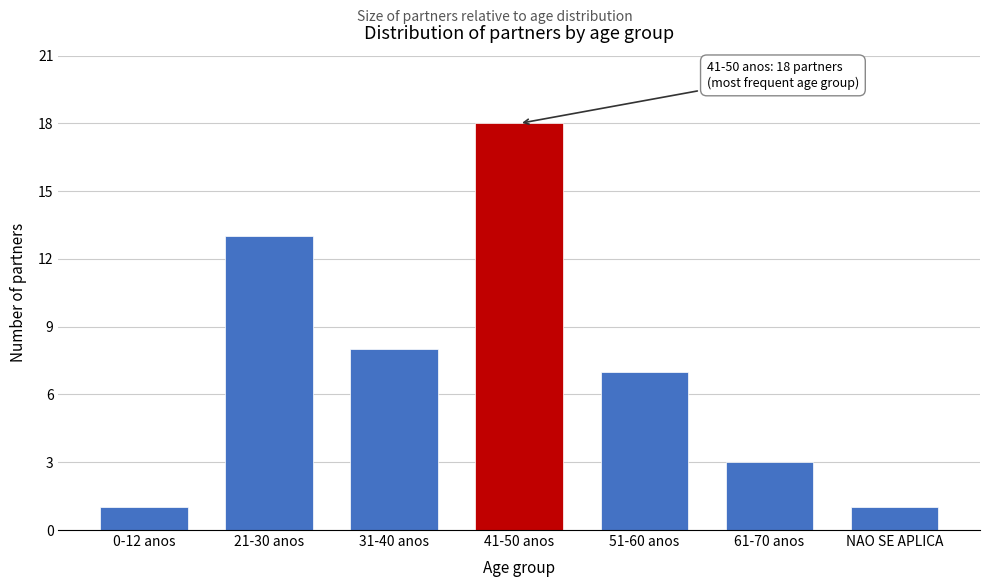

Reading right to left, transcribe all the data shown in this chart.

1	3	7	18	8	13	1